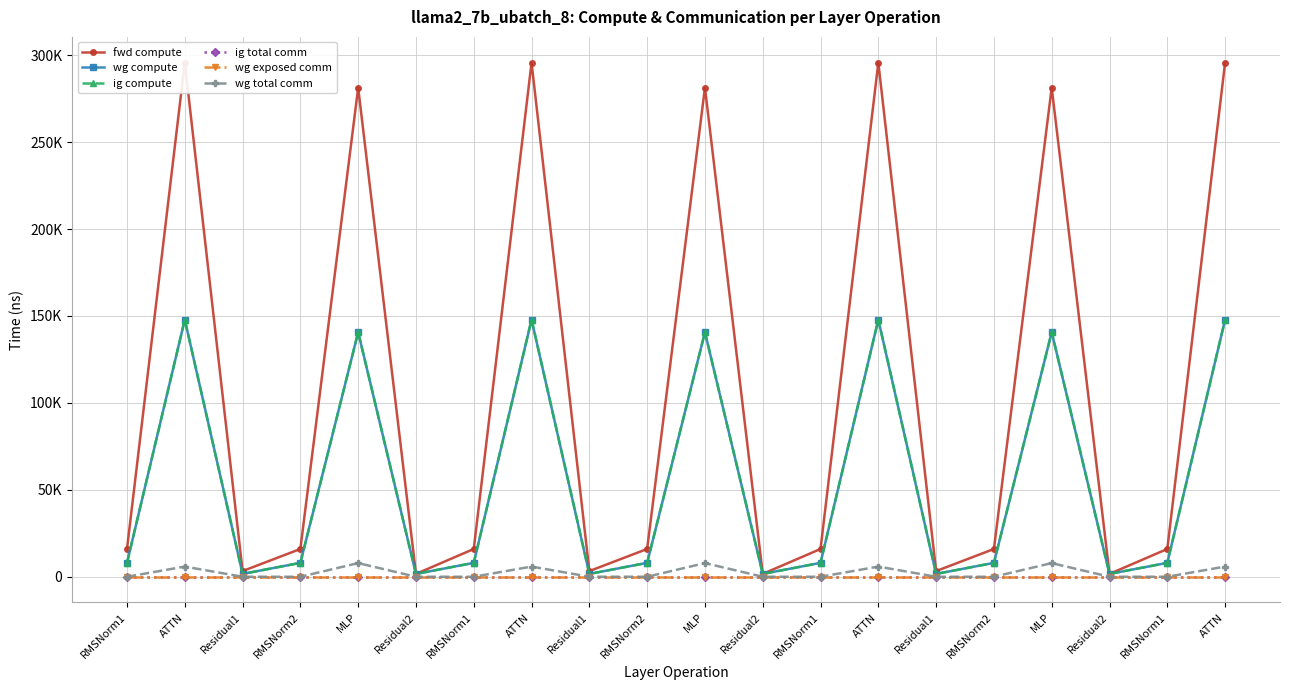

How many interior local peaks does the wg total comm series have?

6